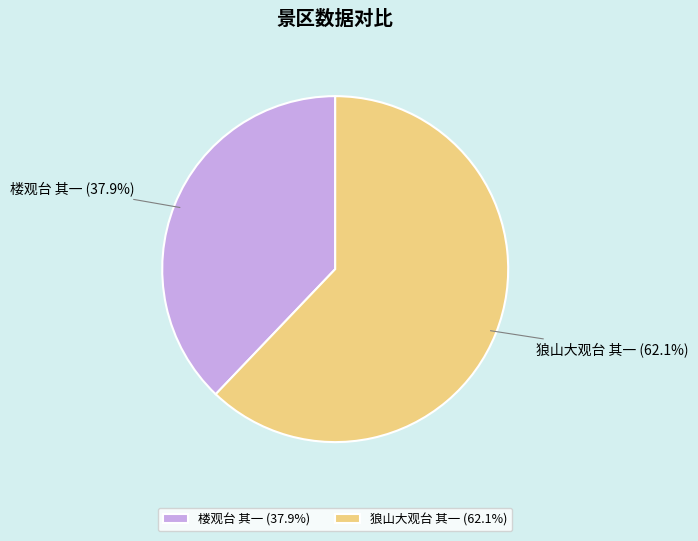

Which slice represents more than half of the pie?

狼山大观台 其一